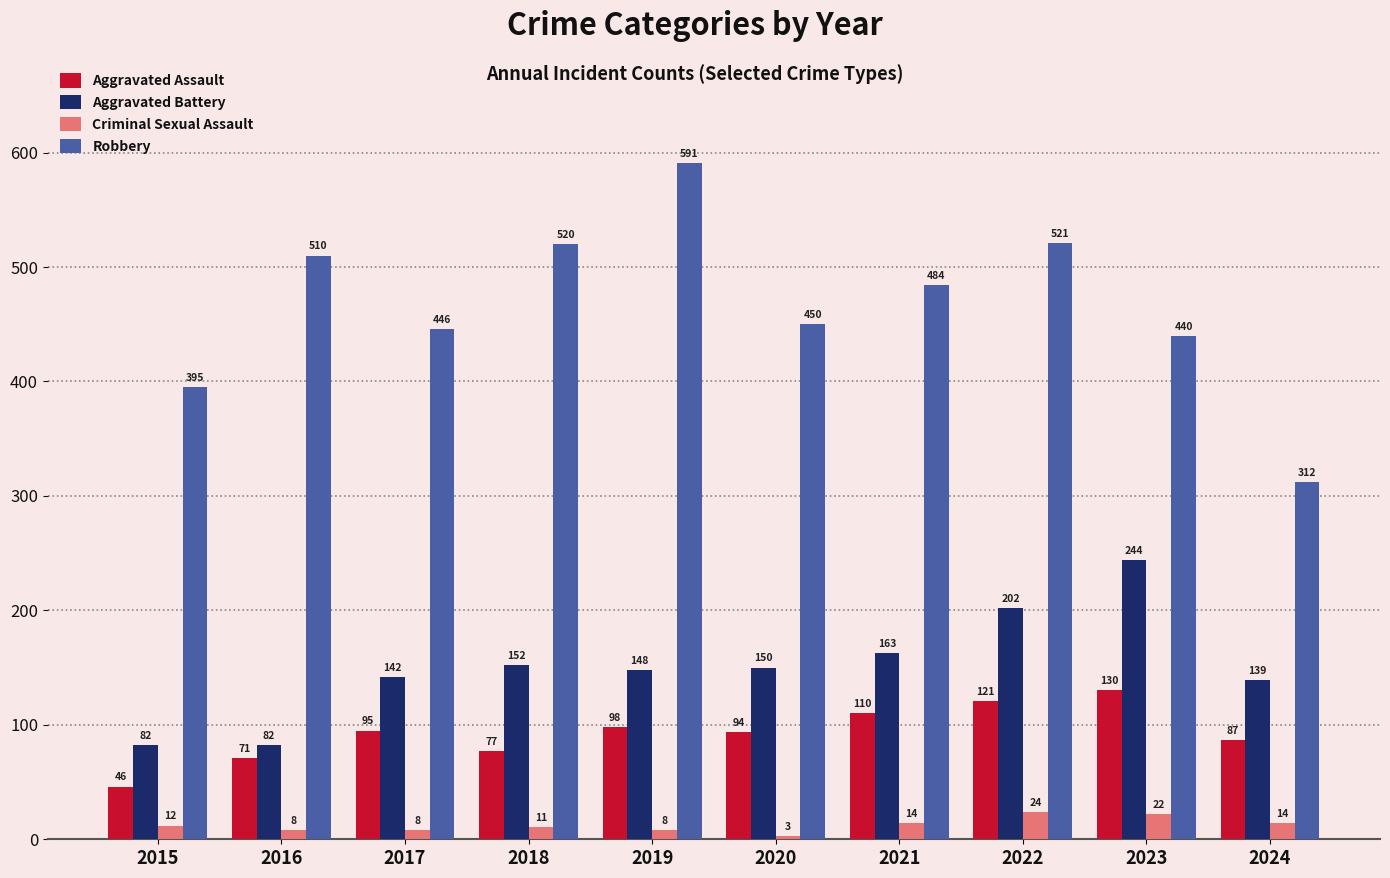

Rank the series by their maximum value, from lowest to highest.

Criminal Sexual Assault, Aggravated Assault, Aggravated Battery, Robbery